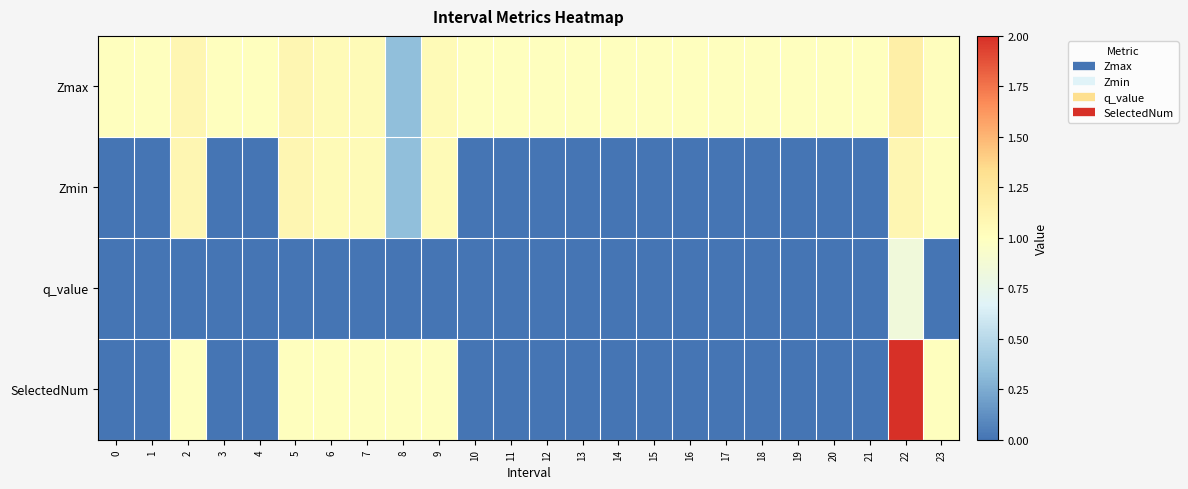

At 18, list the series in order from largest to smallest.

Zmax, Zmin, q_value, SelectedNum